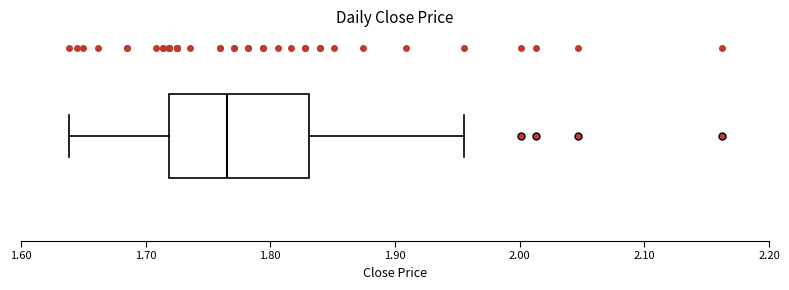

Where is the left edge of the box on the x-axis? The values are not printed on the chart, so give them approximately, as read against the axis.

1.72